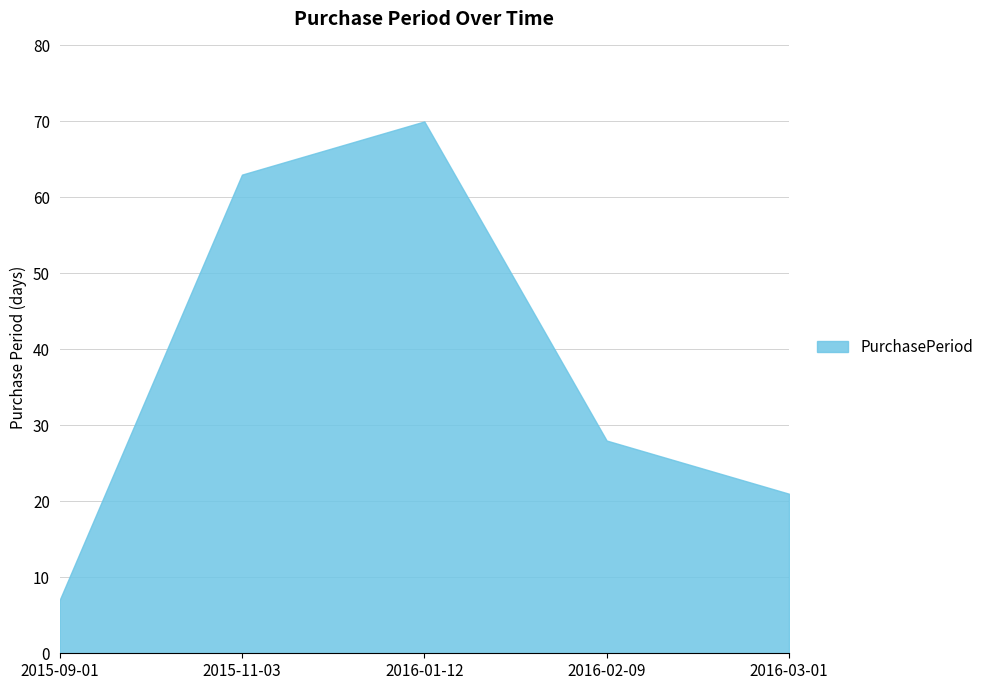

Between 2016-03-01 and 2015-11-03, which is larger?

2015-11-03